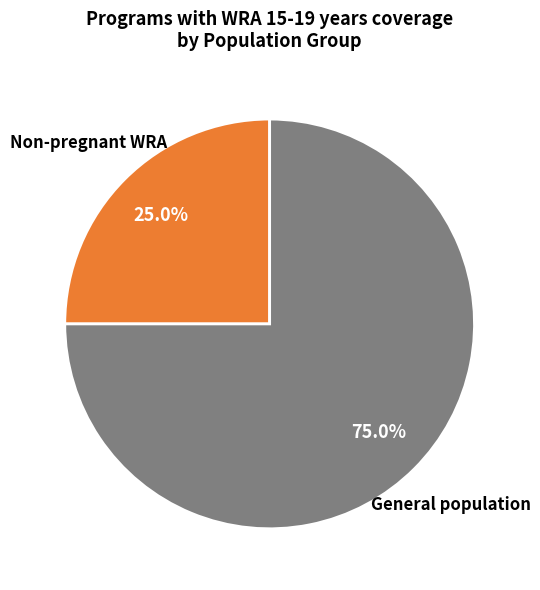

Is there a majority slice in this chart?

Yes